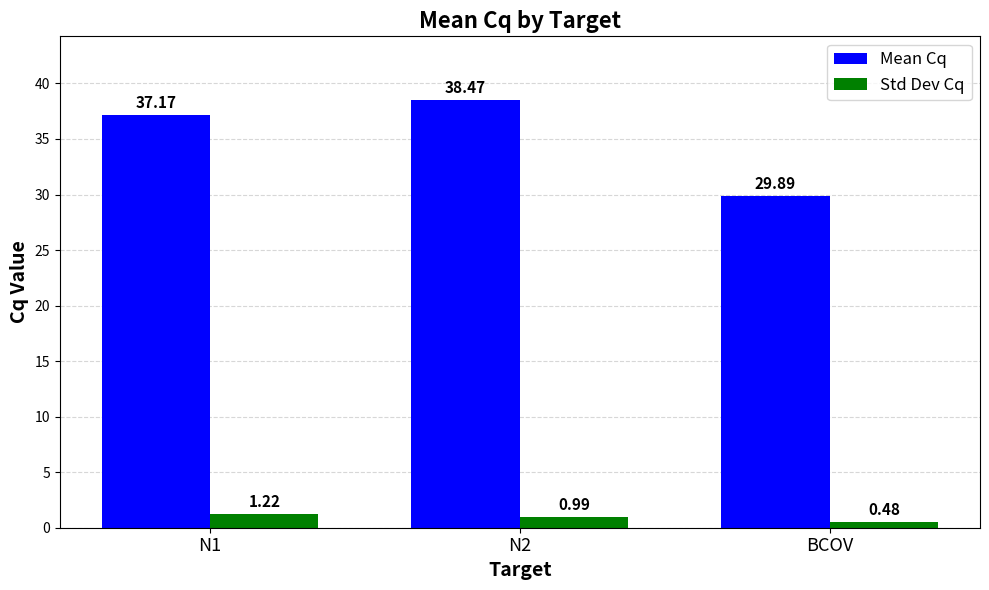

Which category has the lowest value in the Mean Cq series?

BCOV